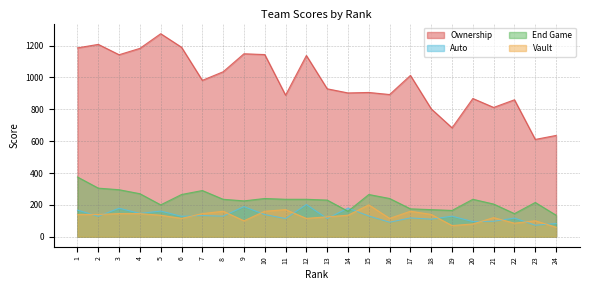

How many interior local valleys does the Ownership series have?

8